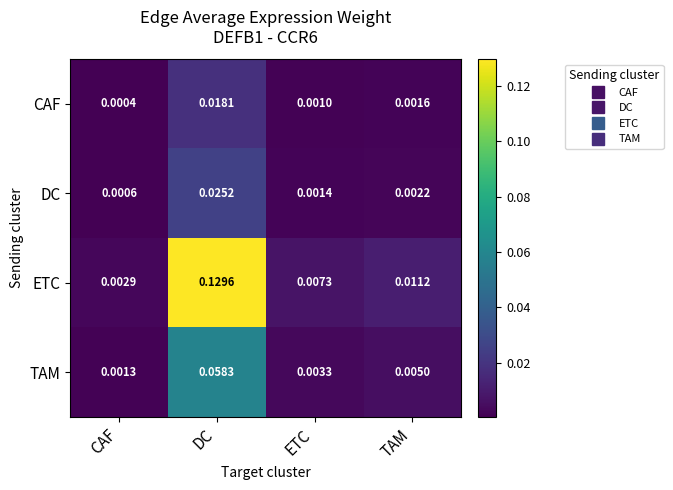

Which series has the largest total across all categories?

ETC